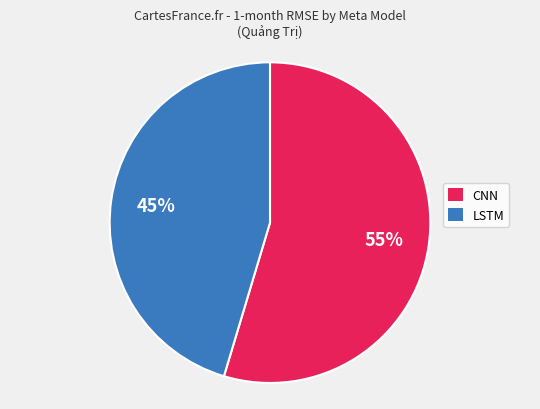

Is LSTM the majority of the pie?

No